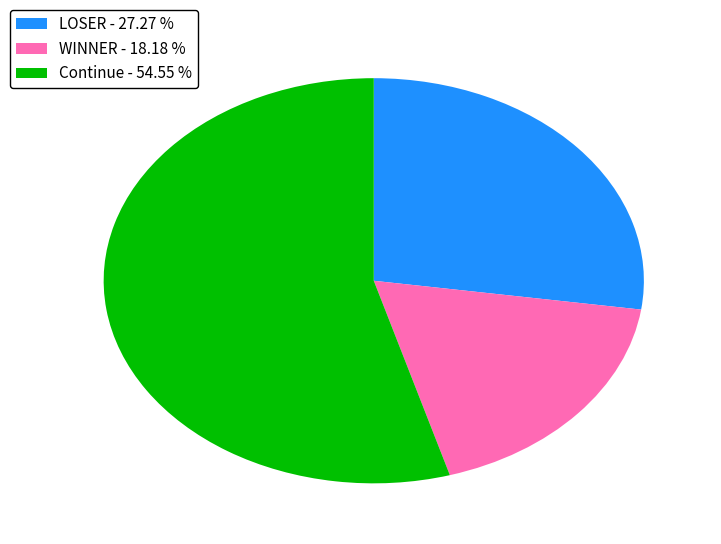

Which slice represents more than half of the pie?

Continue - 54.55 %